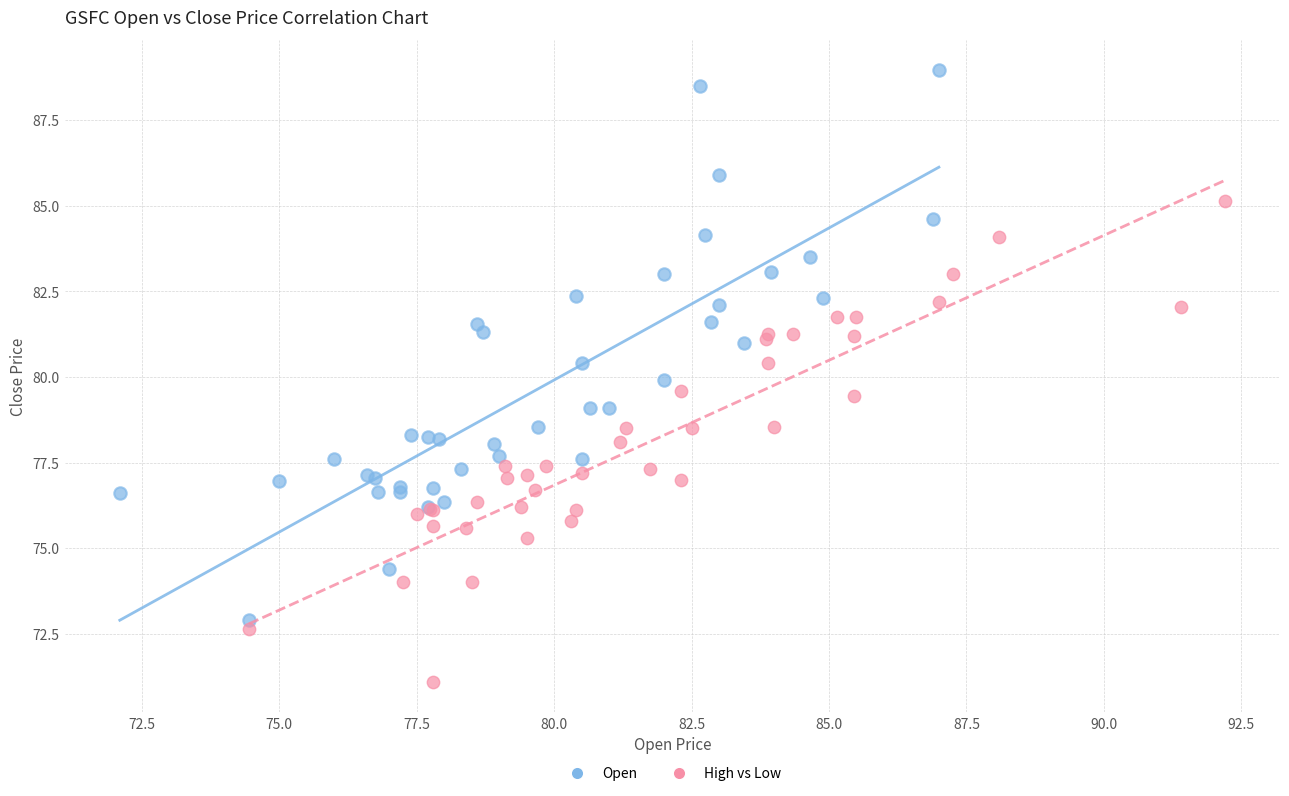

Which series has the largest Y range (max minus min)?

Open